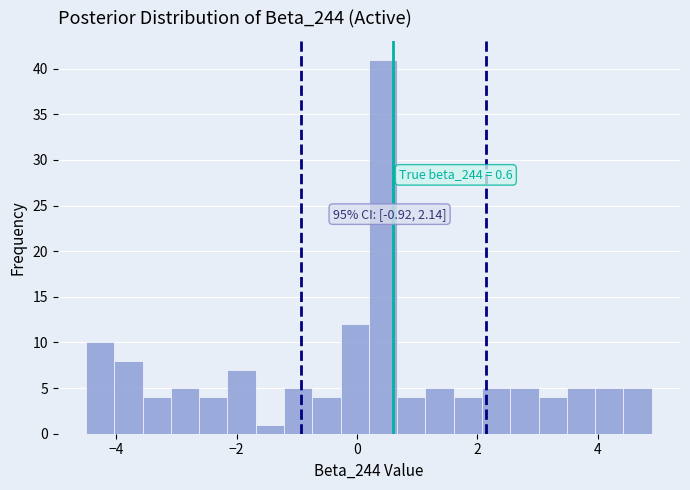

Around what value on the x-axis is the tallest bar? Give the approximate position of its centre, as read against the axis.

0.4